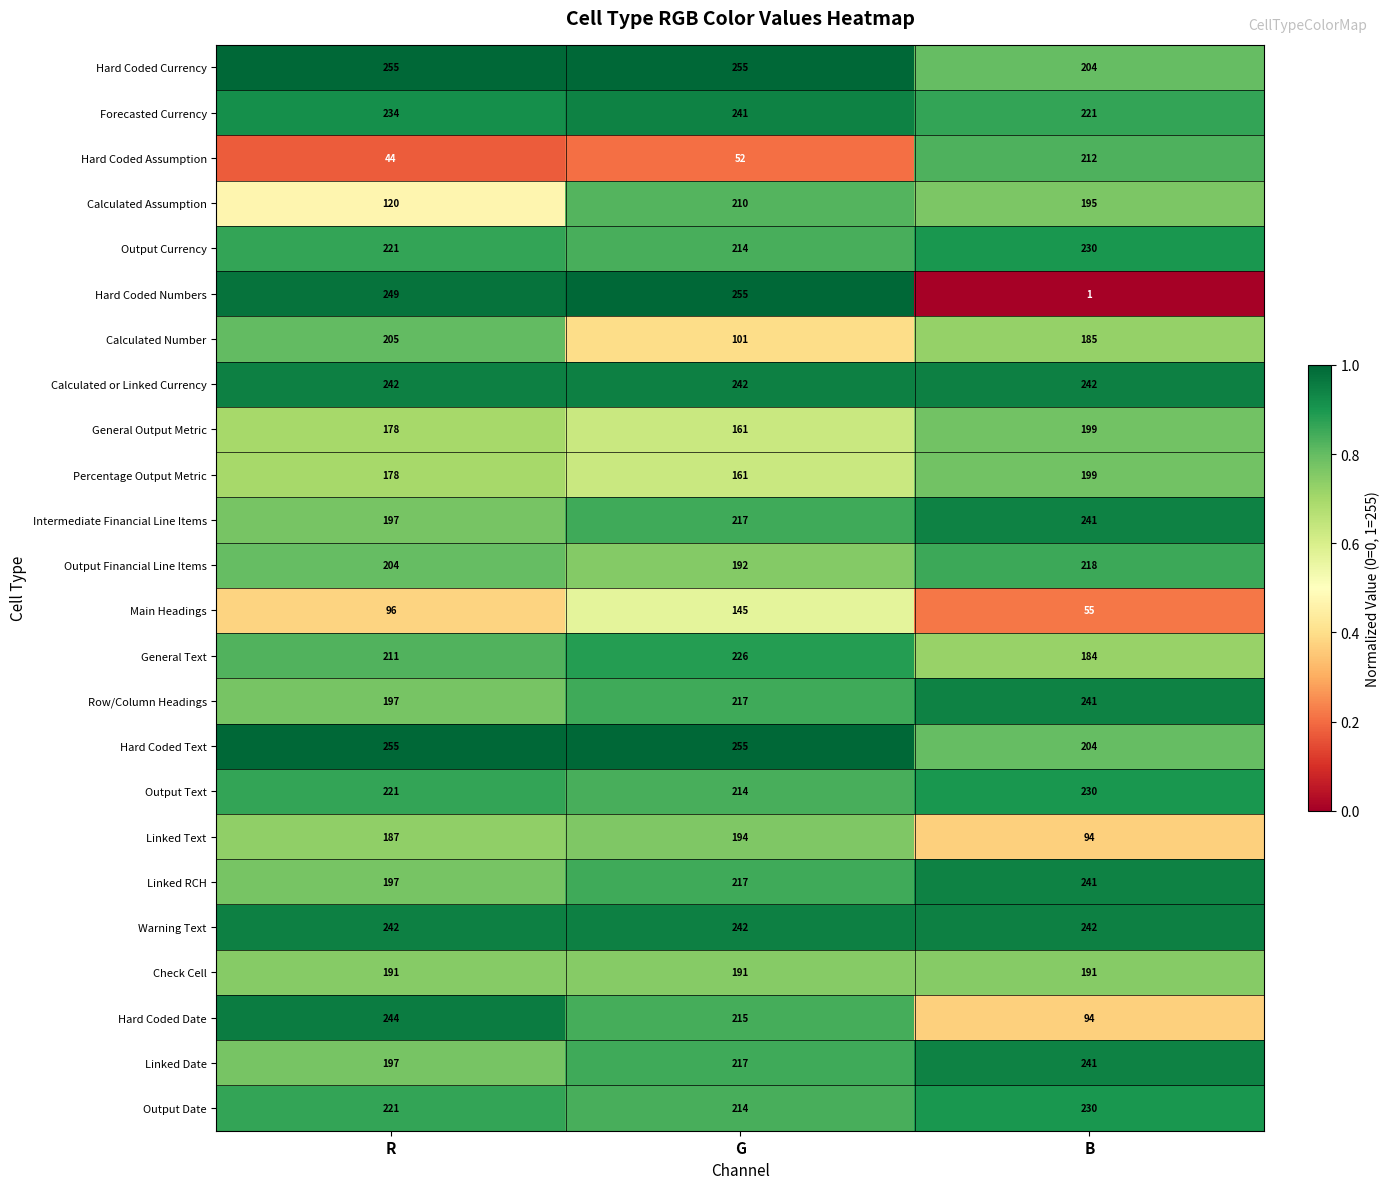

At which label is Forecasted Currency closest to 231?

R